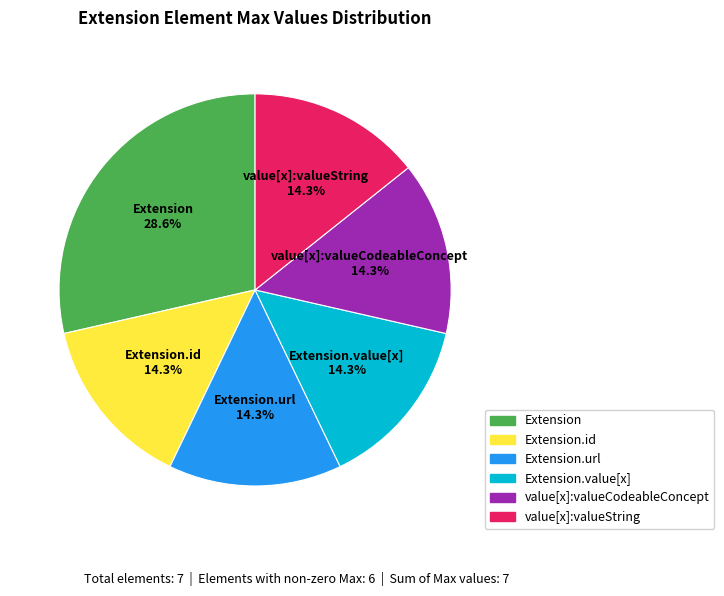

Is there a majority slice in this chart?

No